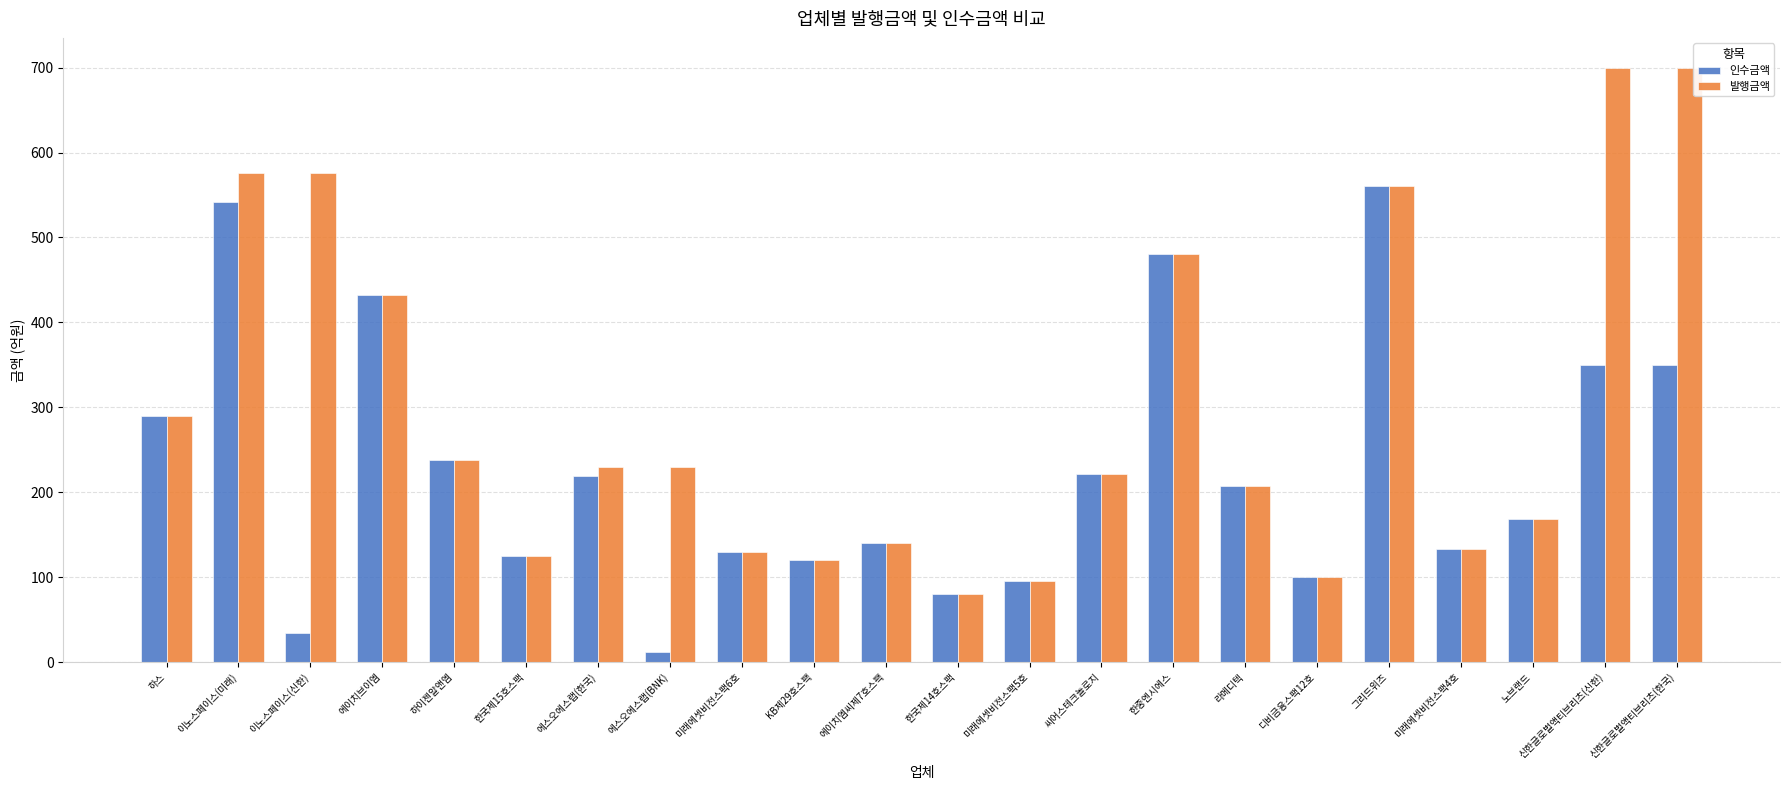

Where is 발행금액 nearest to the value 390?

에이치브이엠